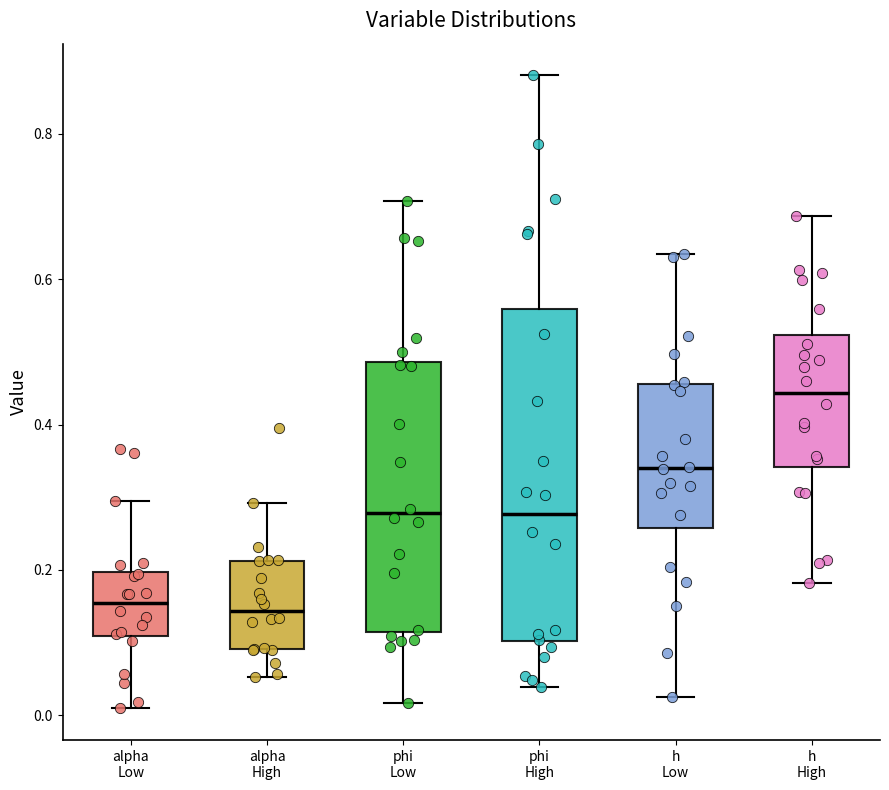

Where does the median line of the box for phi Low sit on the y-axis? The values are not printed on the chart, so give them approximately, as read against the axis.

0.28